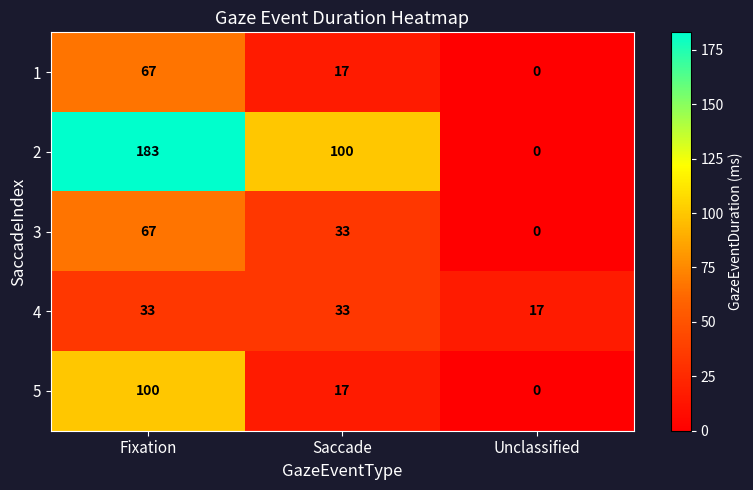

List the labels in order of 3 value, smallest first.

Unclassified, Saccade, Fixation